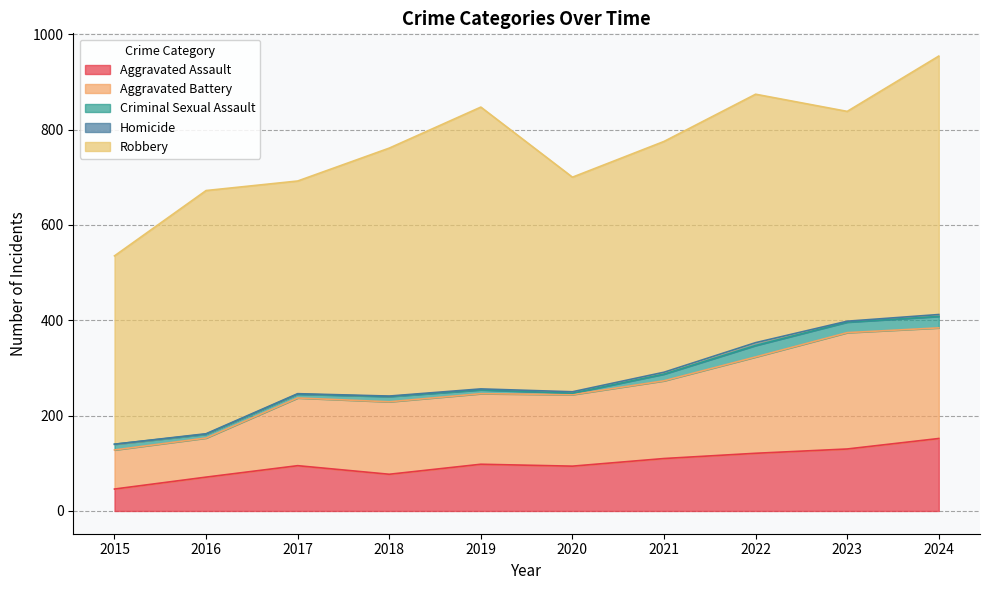

True or false: Aggravated Battery and Homicide intersect in this chart.

False